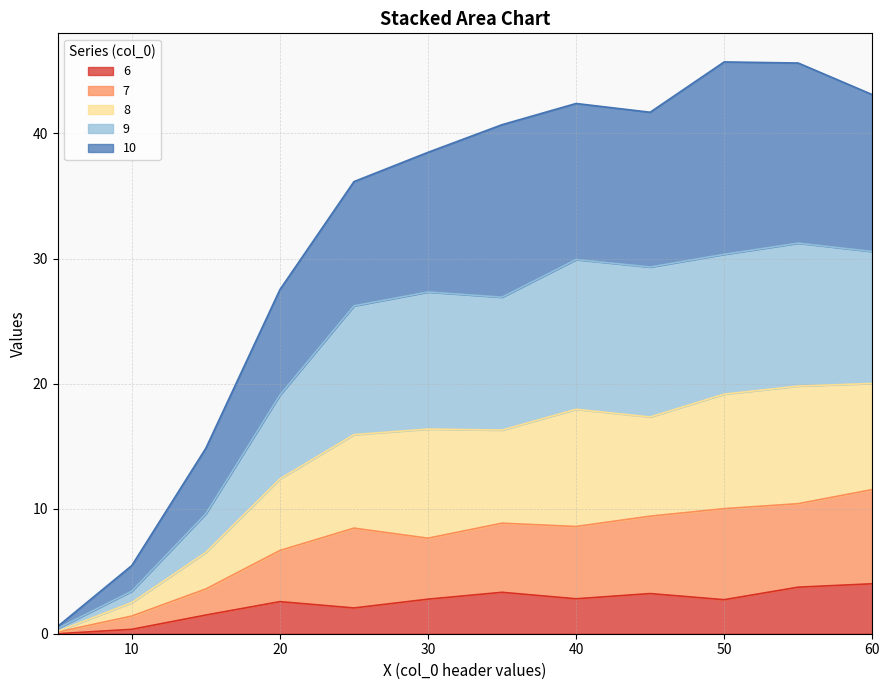

True or false: 9 and 6 cross at least once.

False